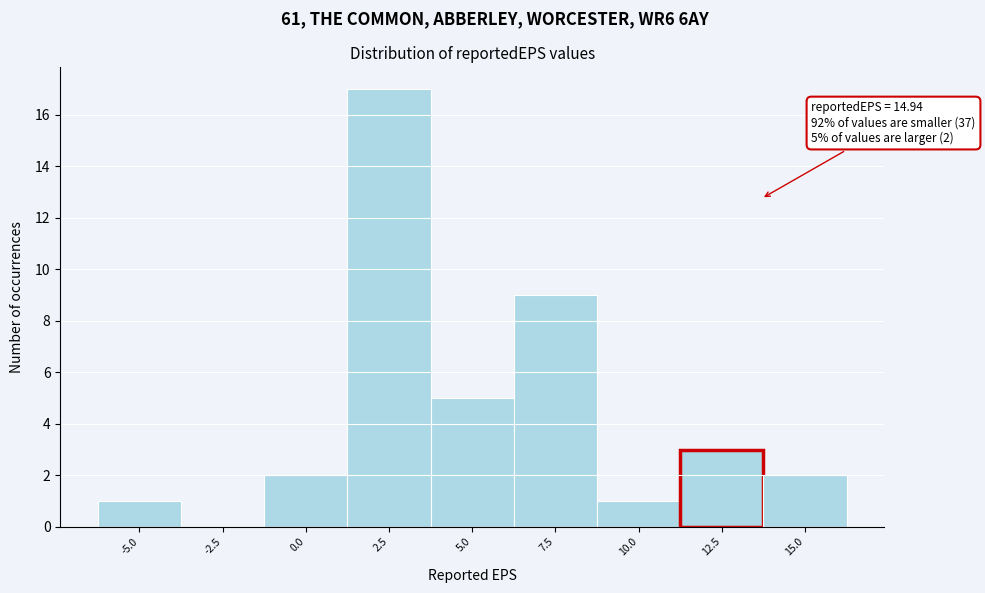

Reading left to right, what are all the values shown in this chart?

-5.0=1	-2.5=0	0.0=2	2.5=17	5.0=5	7.5=9	10.0=1	12.5=3	15.0=2